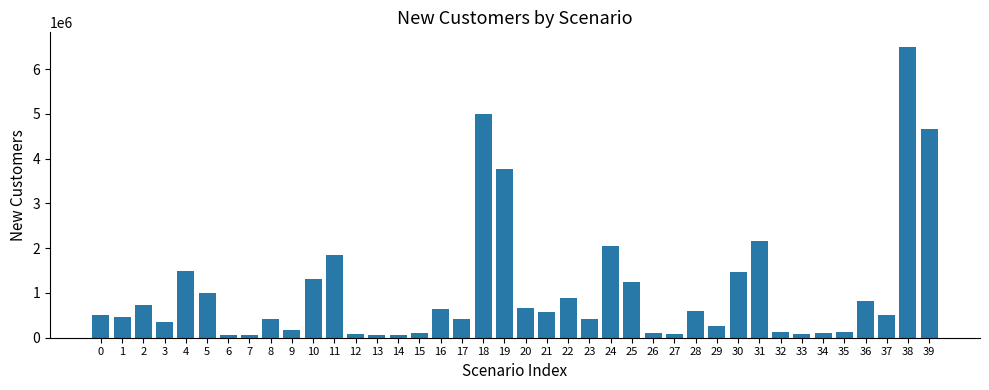

The chart shows a value of 346065.7 at 3. True or false?

True